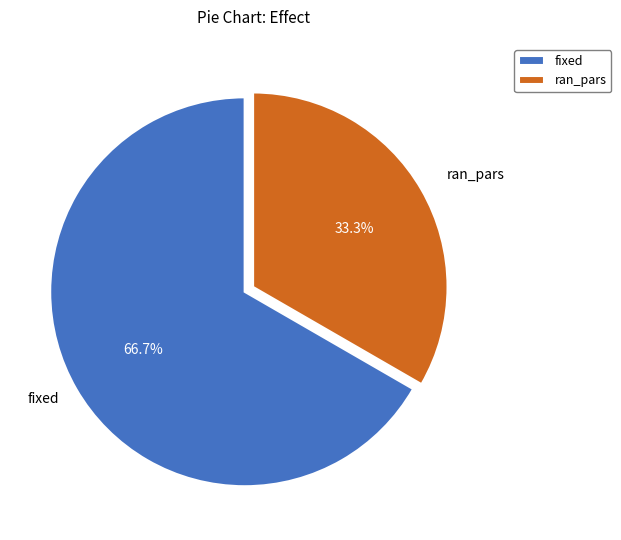

Which slice represents more than half of the pie?

fixed